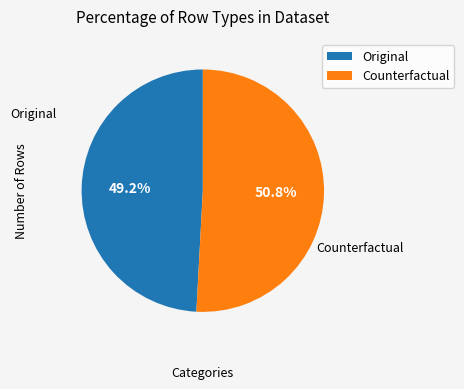

What percentage is the Original slice, to the nearest percent?

49%